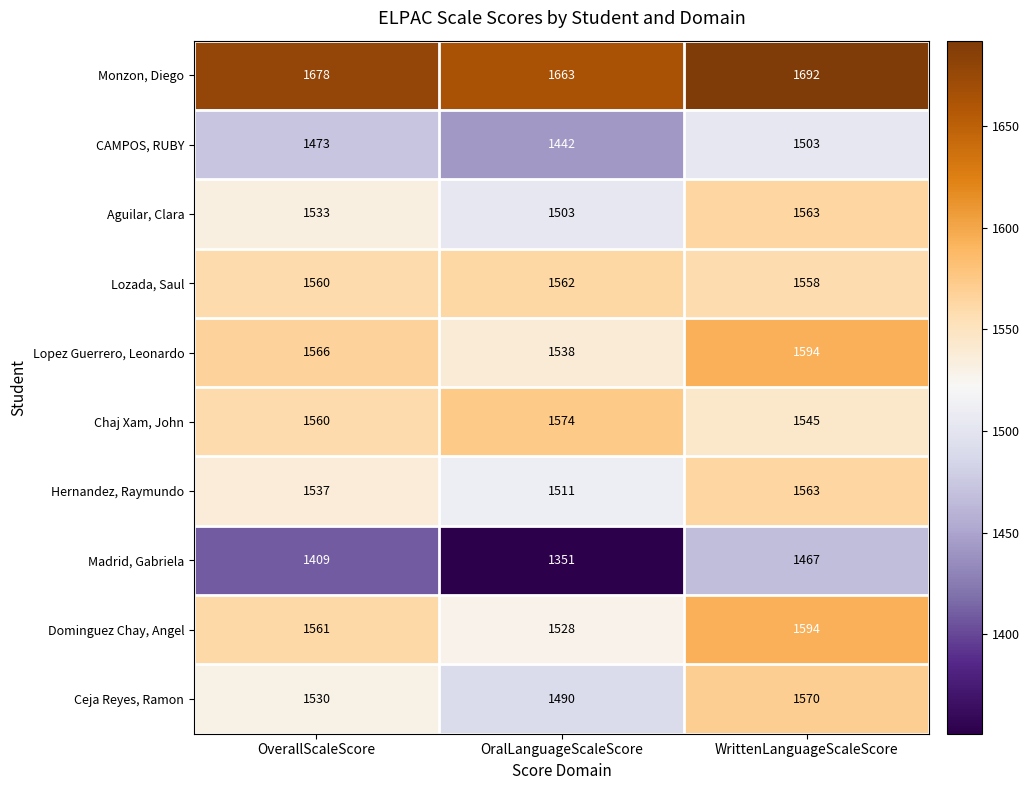

What is the sum of the CAMPOS, RUBY values at OverallScaleScore and WrittenLanguageScaleScore?

2976